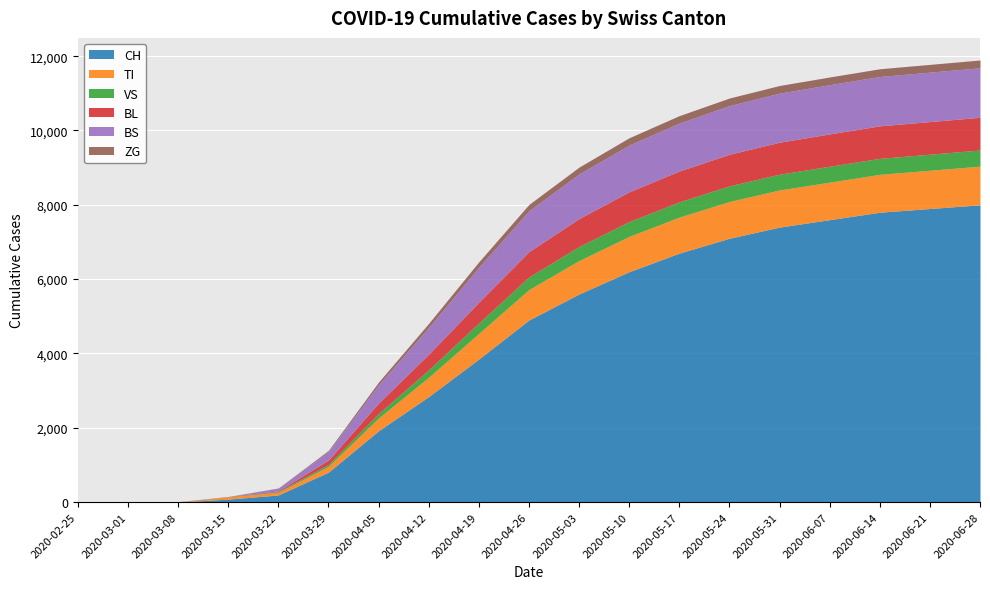

At which label does VS first exceed 340?

2020-05-03